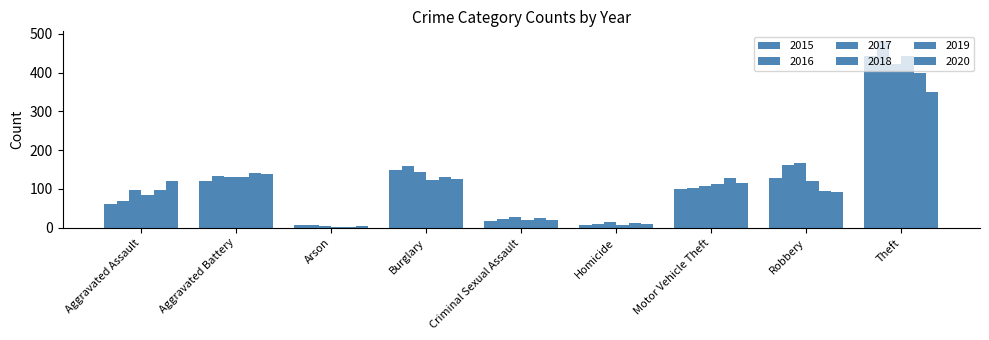

What position from the right is Aggravated Battery?

8